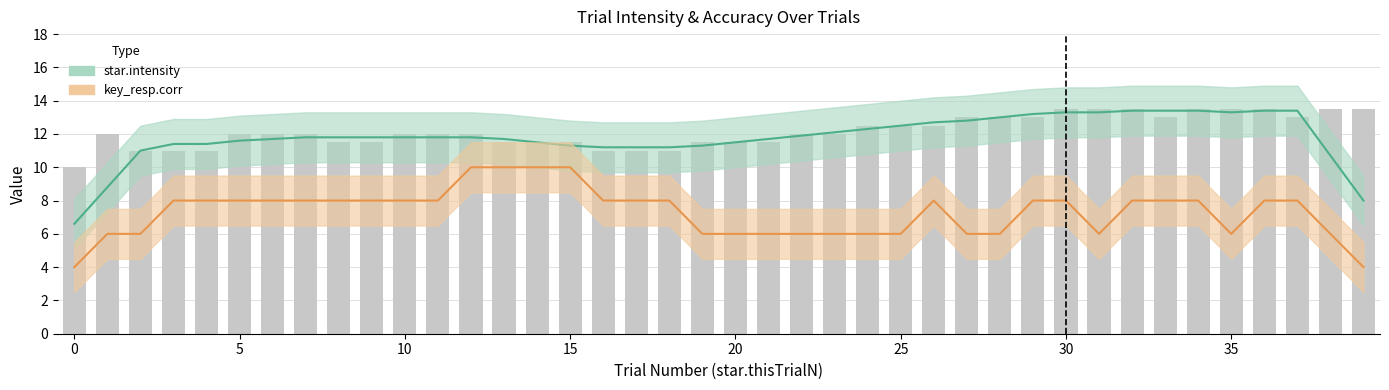

Which series changed the most between −5 and 19?

star.intensity